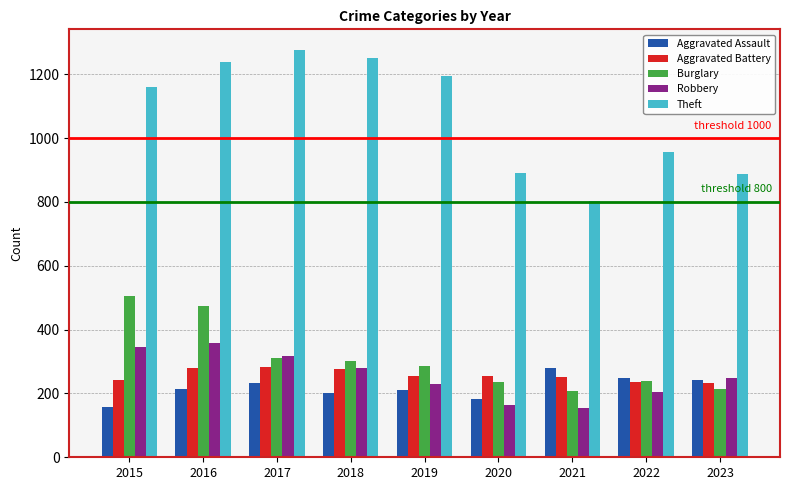

What is the maximum value for Aggravated Assault?

279